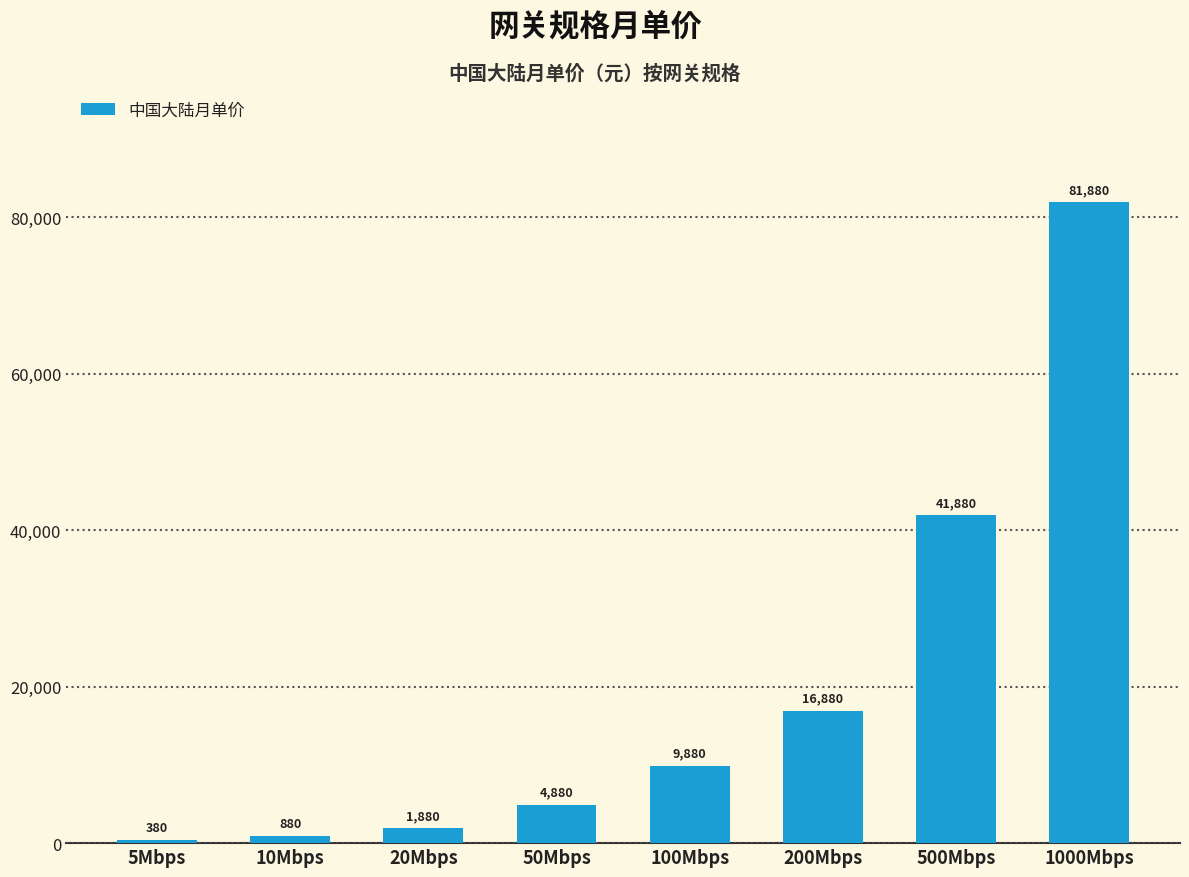

What is the minimum value shown in the chart?

380